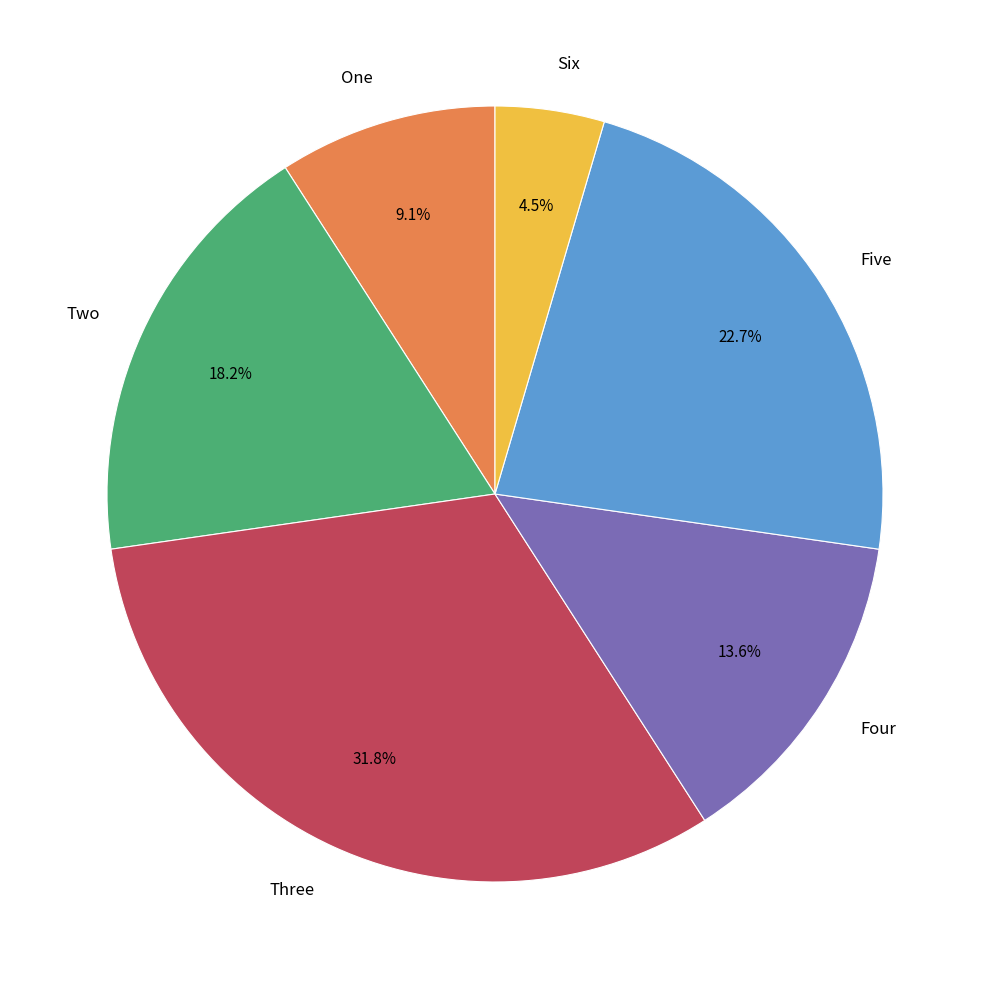

Does any single category account for the majority?

No